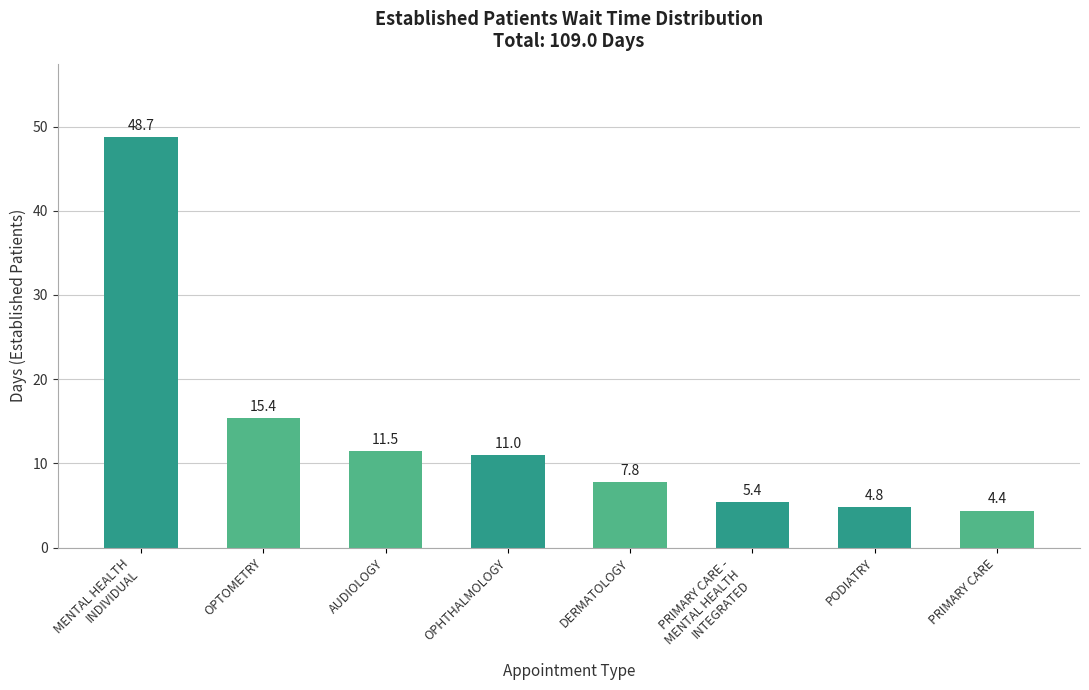

What is the minimum value shown in the chart?

4.4